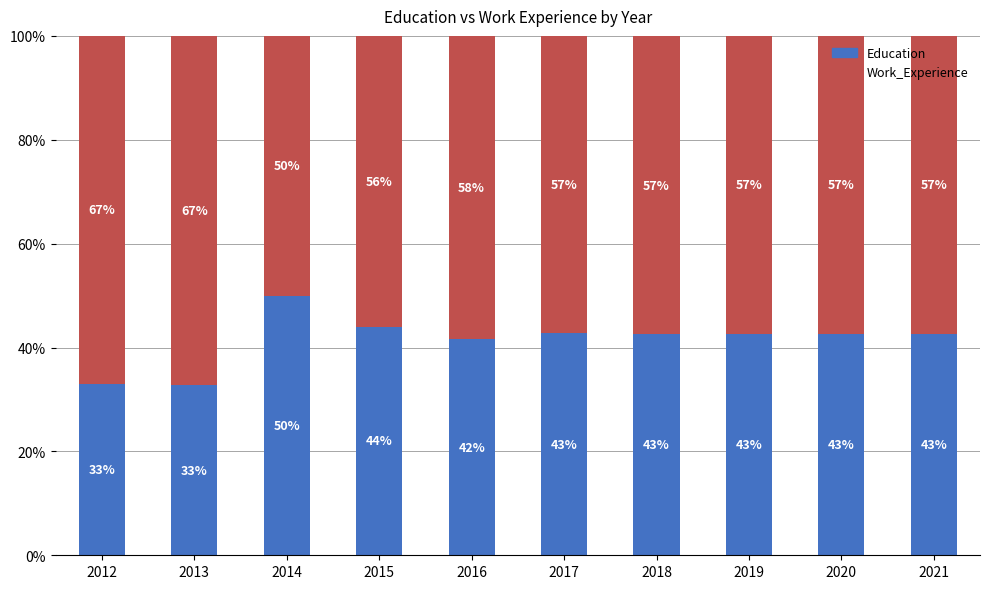

What is the sum of all Work_Experience values?

585.7